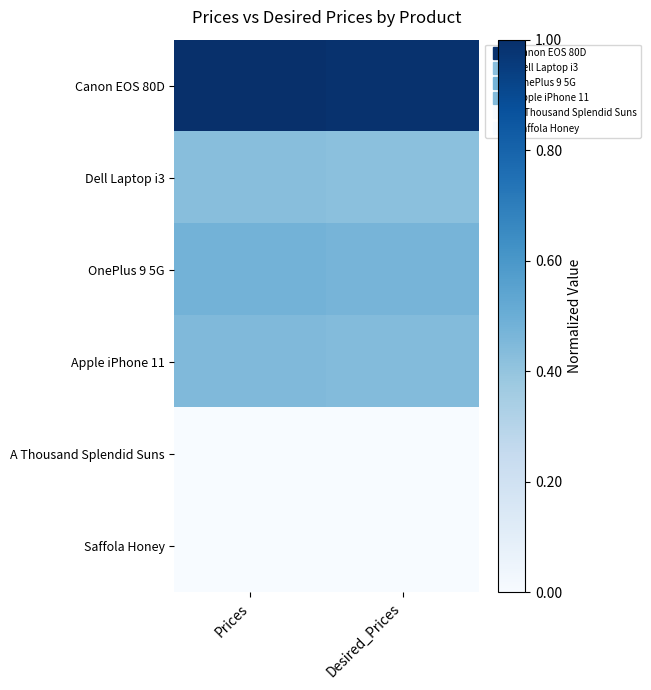

Reading left to right, list all the values displayed in this chart.

Canon EOS 80D: Prices=1.0	Desired_Prices=1.0
Dell Laptop i3: Prices=0.4	Desired_Prices=0.4
OnePlus 9 5G: Prices=0.5	Desired_Prices=0.5
Apple iPhone 11: Prices=0.4	Desired_Prices=0.4
A Thousand Splendid Suns: Prices=0.0	Desired_Prices=0.0
Saffola Honey: Prices=0.0	Desired_Prices=0.0